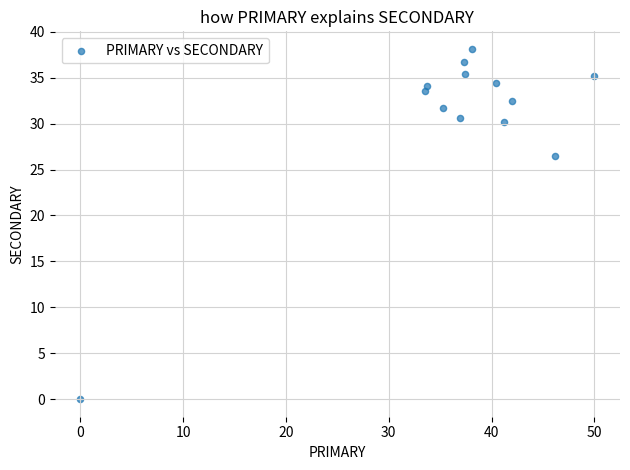

What is the range of X values (max minus min)?

50.0